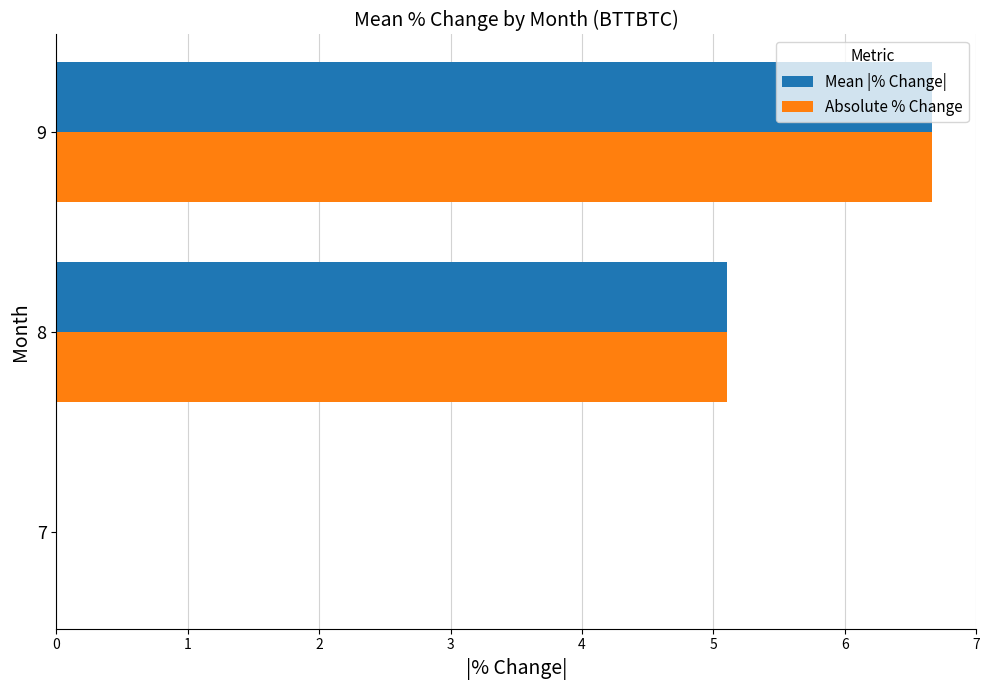

How many series are shown in this chart?

2